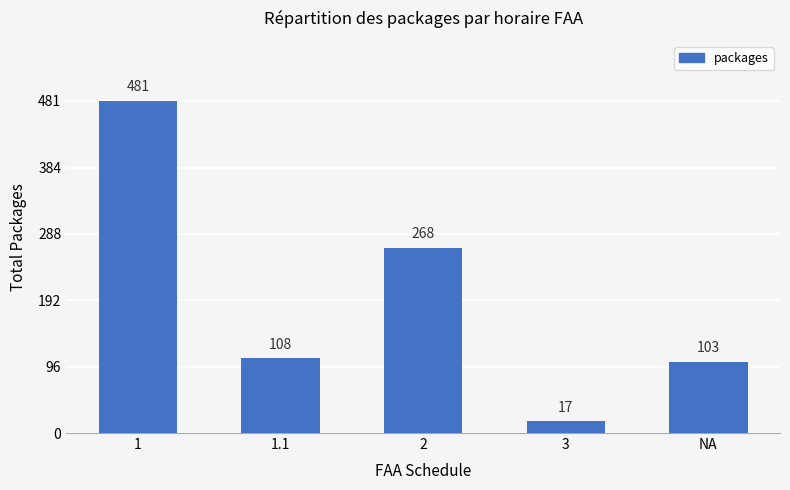

What is the difference between the second highest and minimum values?

251